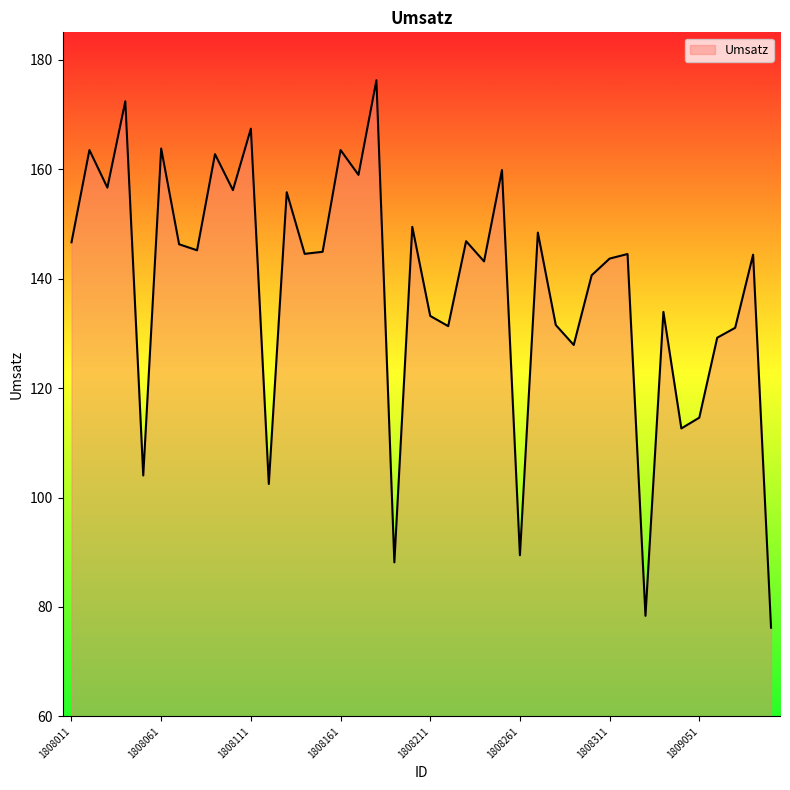

What is the difference between the maximum and minimum values?

100.0